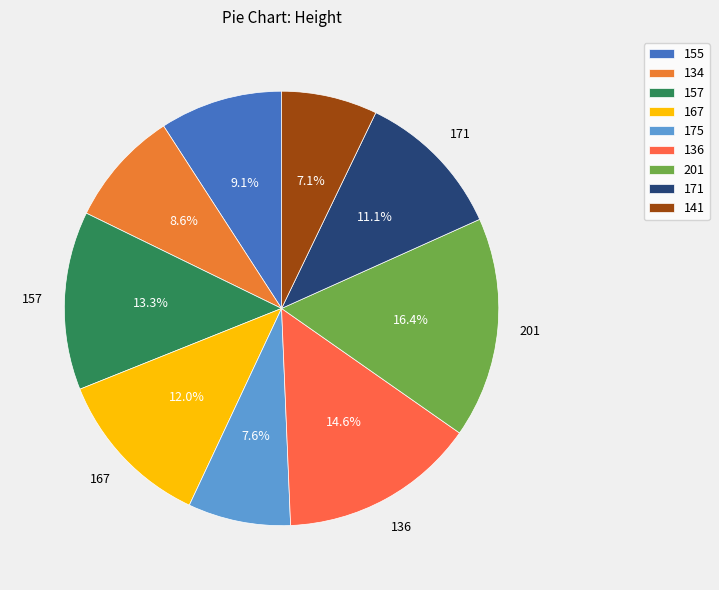

What is the smallest slice in the pie chart?

141